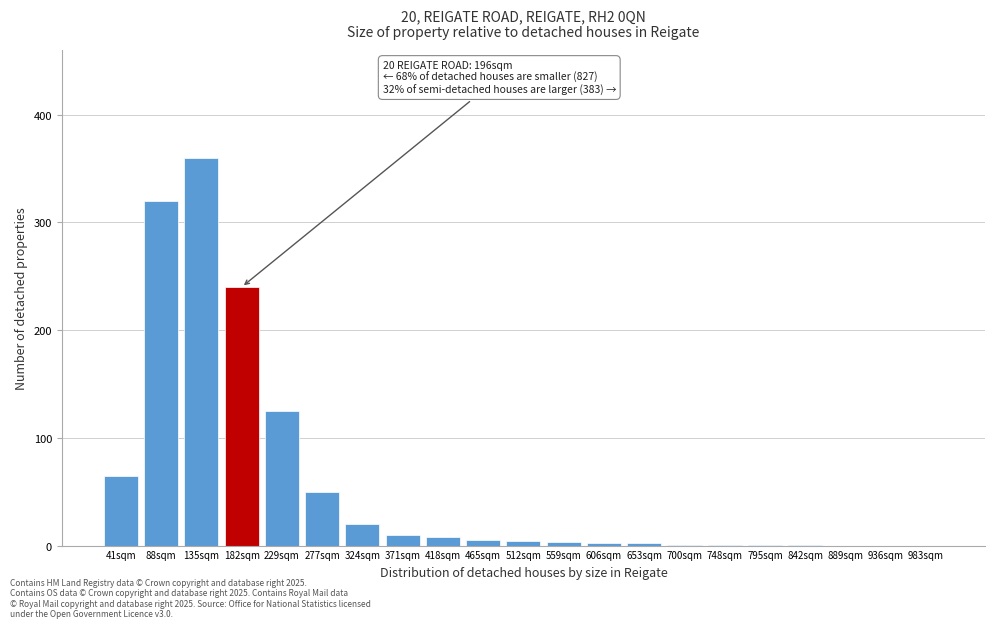

What is the sum of all values?

1218